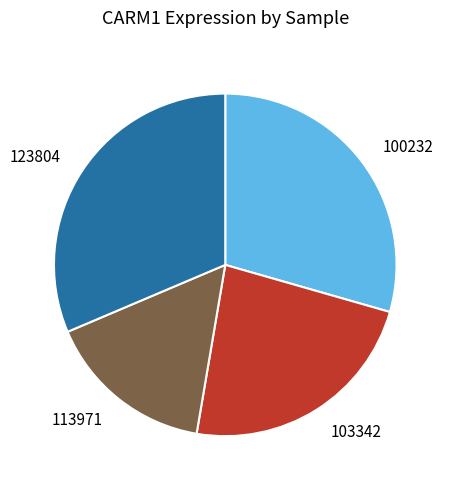

Which slice is the largest?

123804